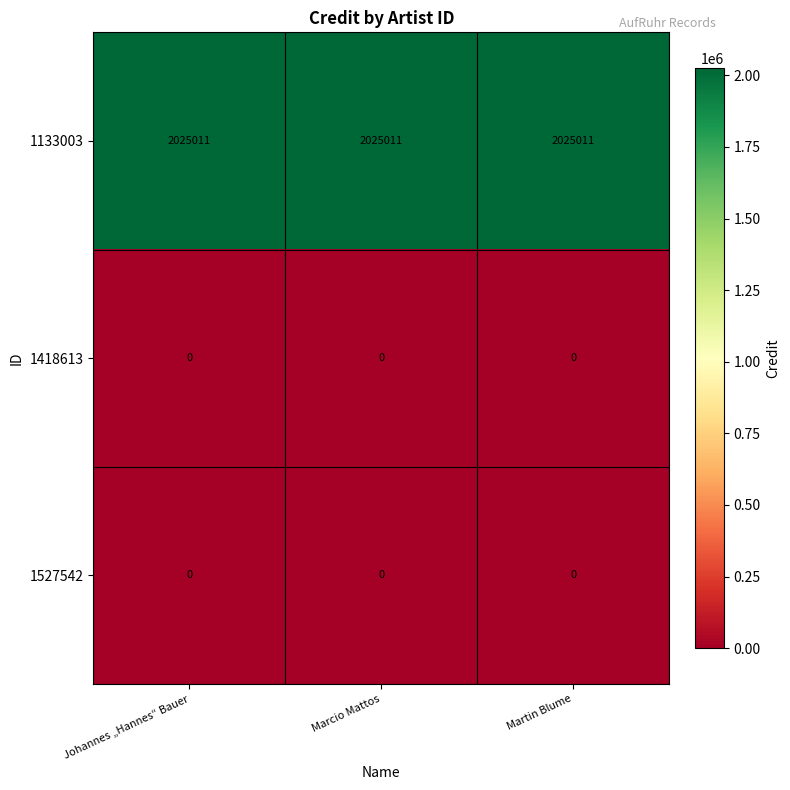

What is the spread (max minus min) of values at Johannes „Hannes“ Bauer?

2025011